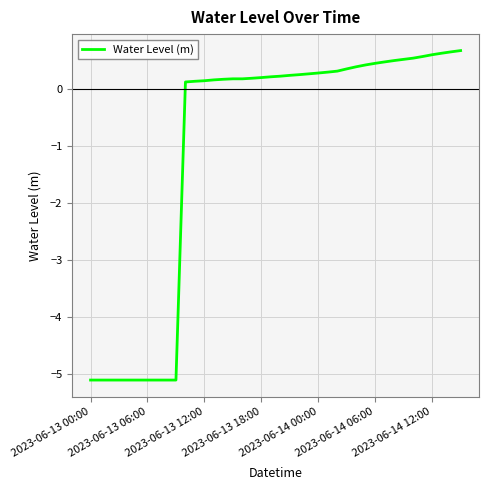

What is the smallest value displayed?

-5.1